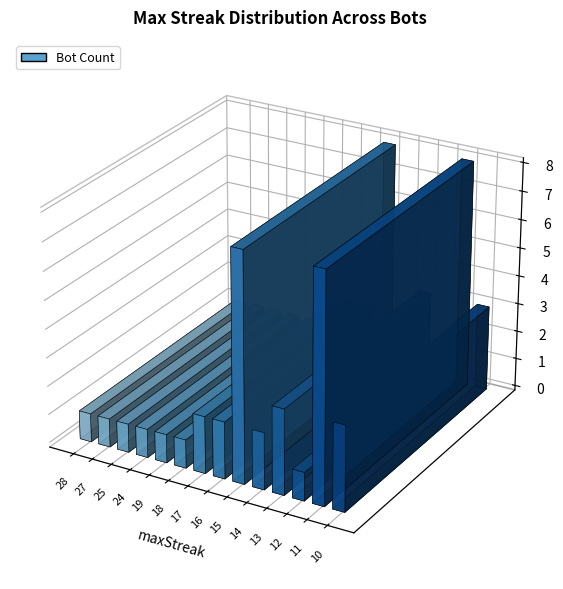

What is the average value?

4